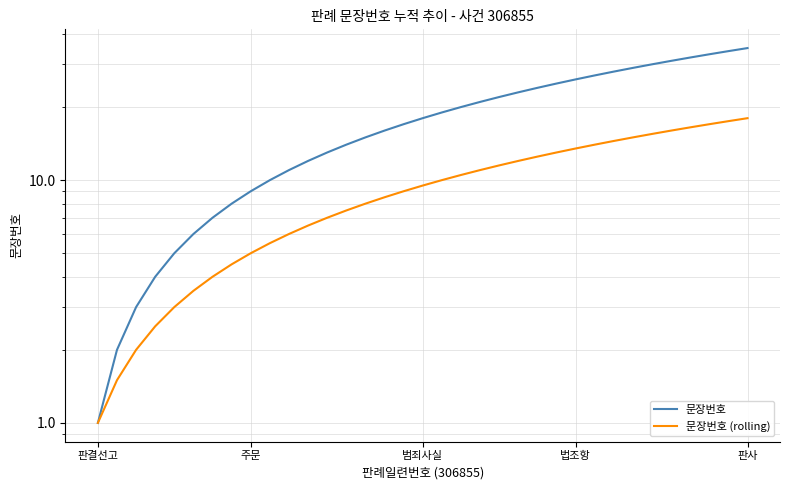

How many categories are shown in the chart?

35